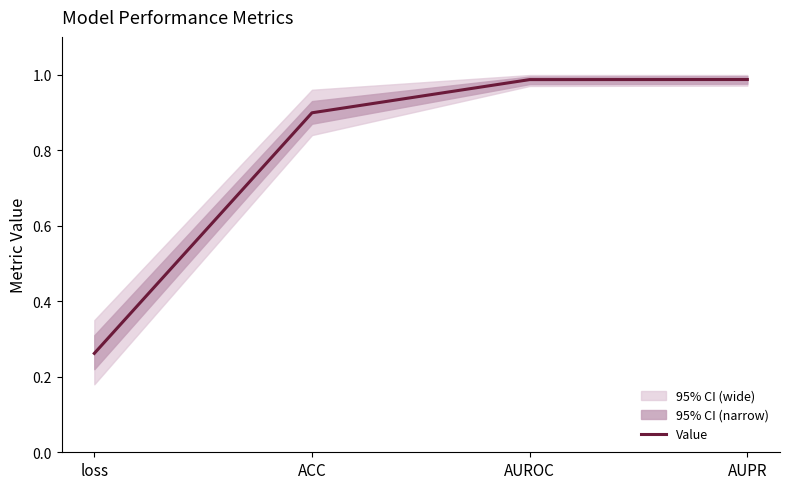

How many lines are shown in the chart?

1